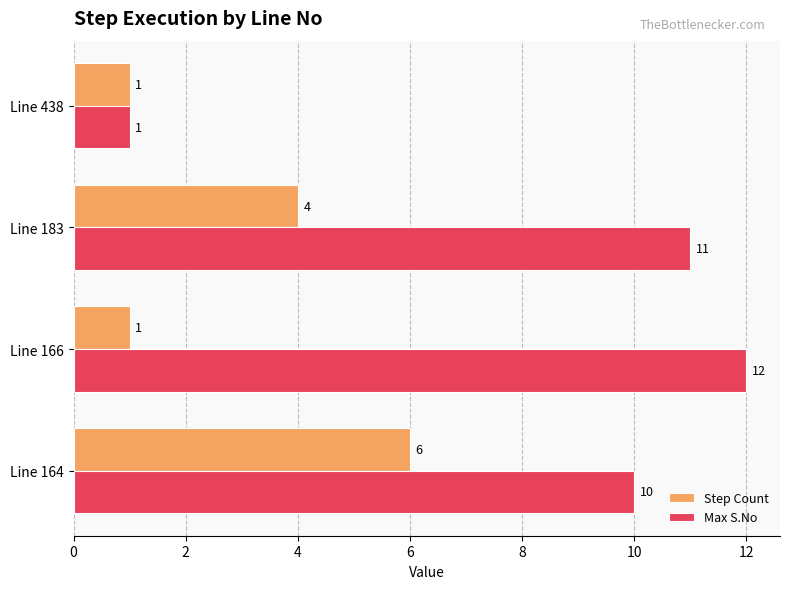

Which series has the widest spread of values?

Max S.No